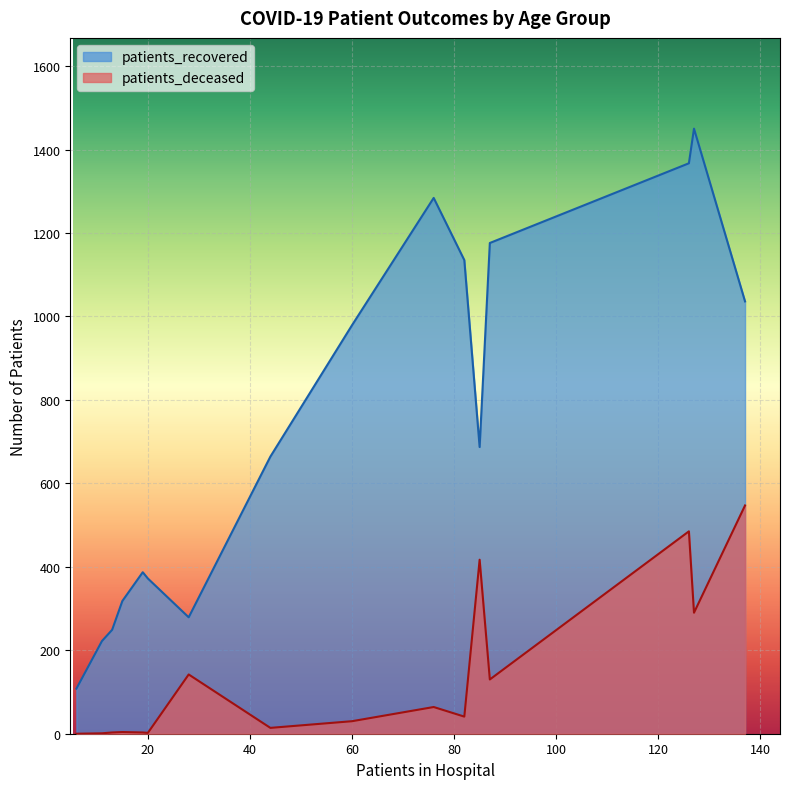

True or false: patients_deceased and patients_recovered intersect in this chart.

False